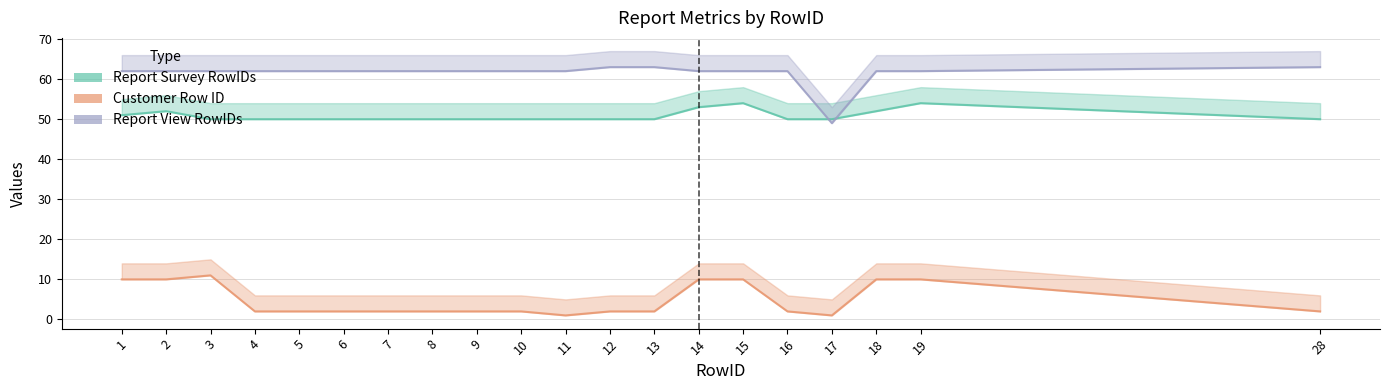

Which category has the highest value across all series?

12